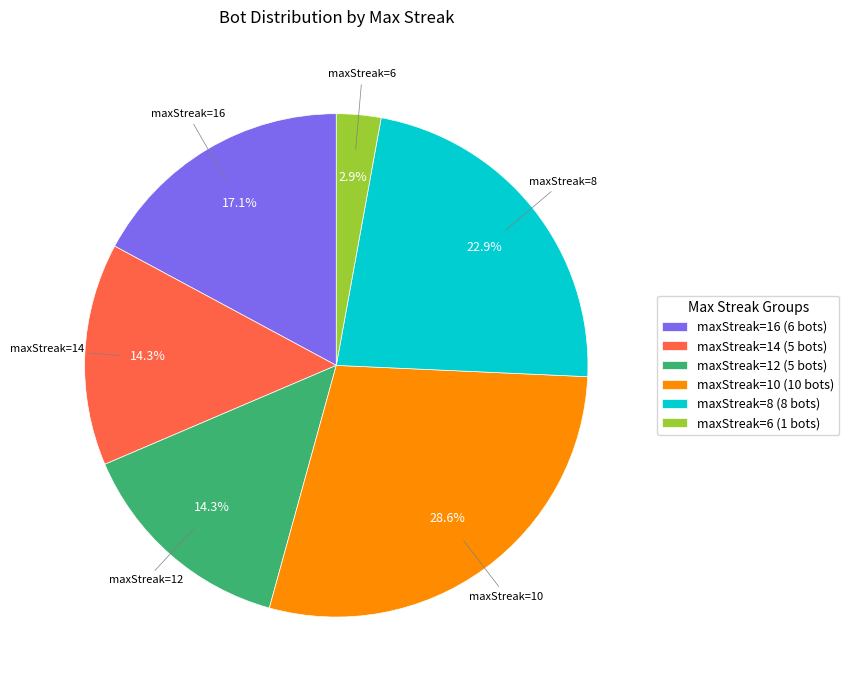

Does maxStreak=6 account for over 50% of the chart?

No